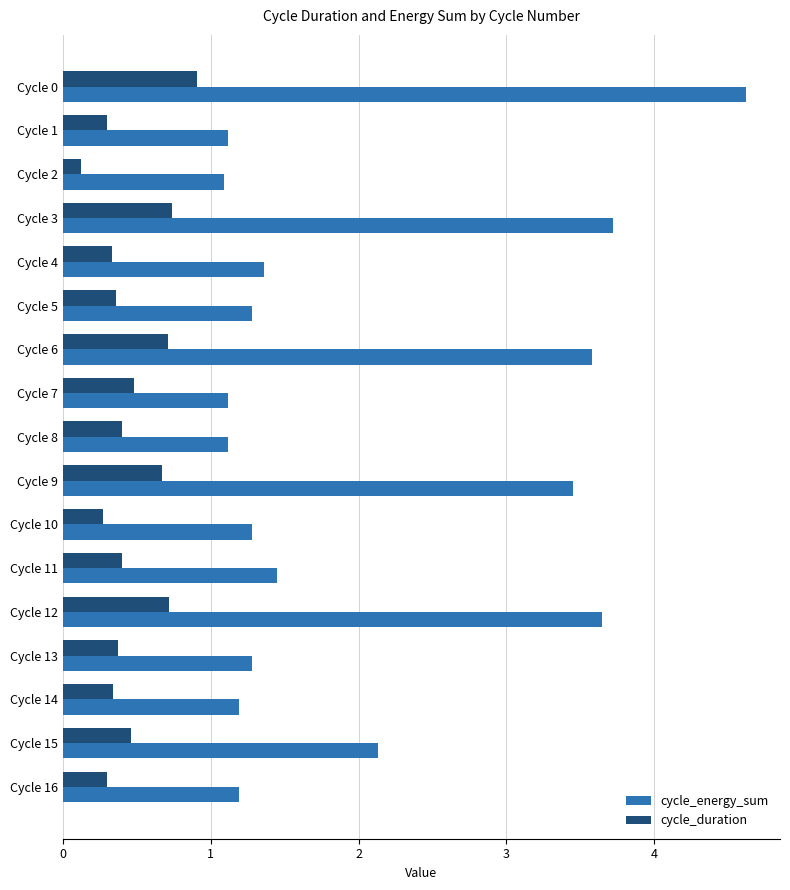

Which series changed the most between Cycle 1 and Cycle 11?

cycle_energy_sum